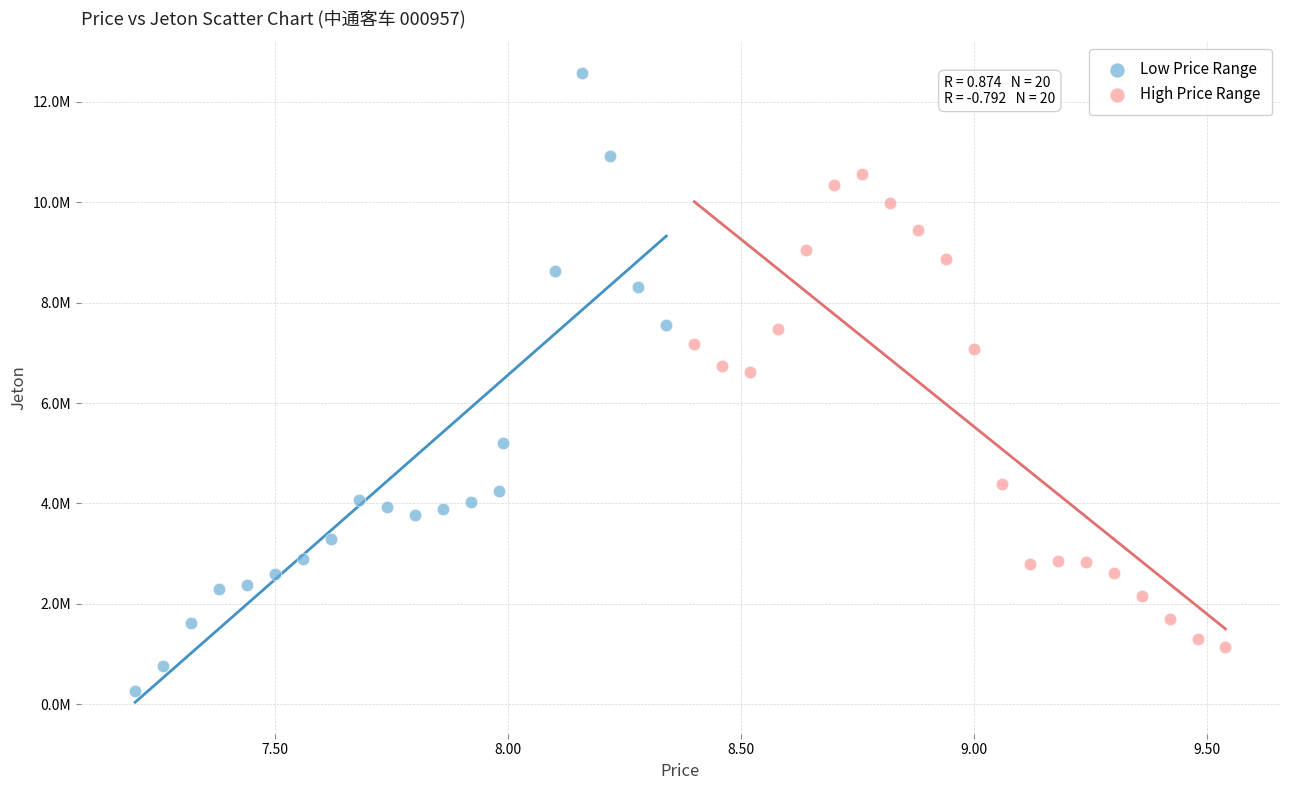

Which series contains the lowest Y value?

Low Price Range